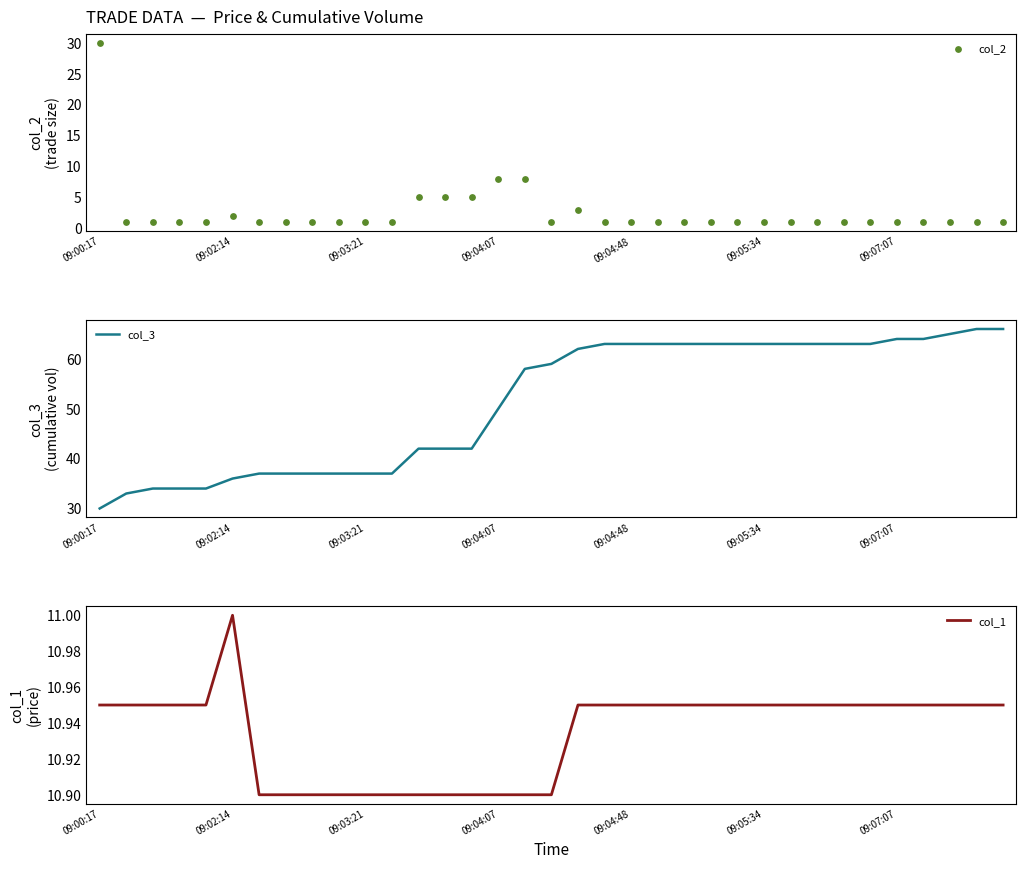

Which series has the widest spread of Y values?

col_3